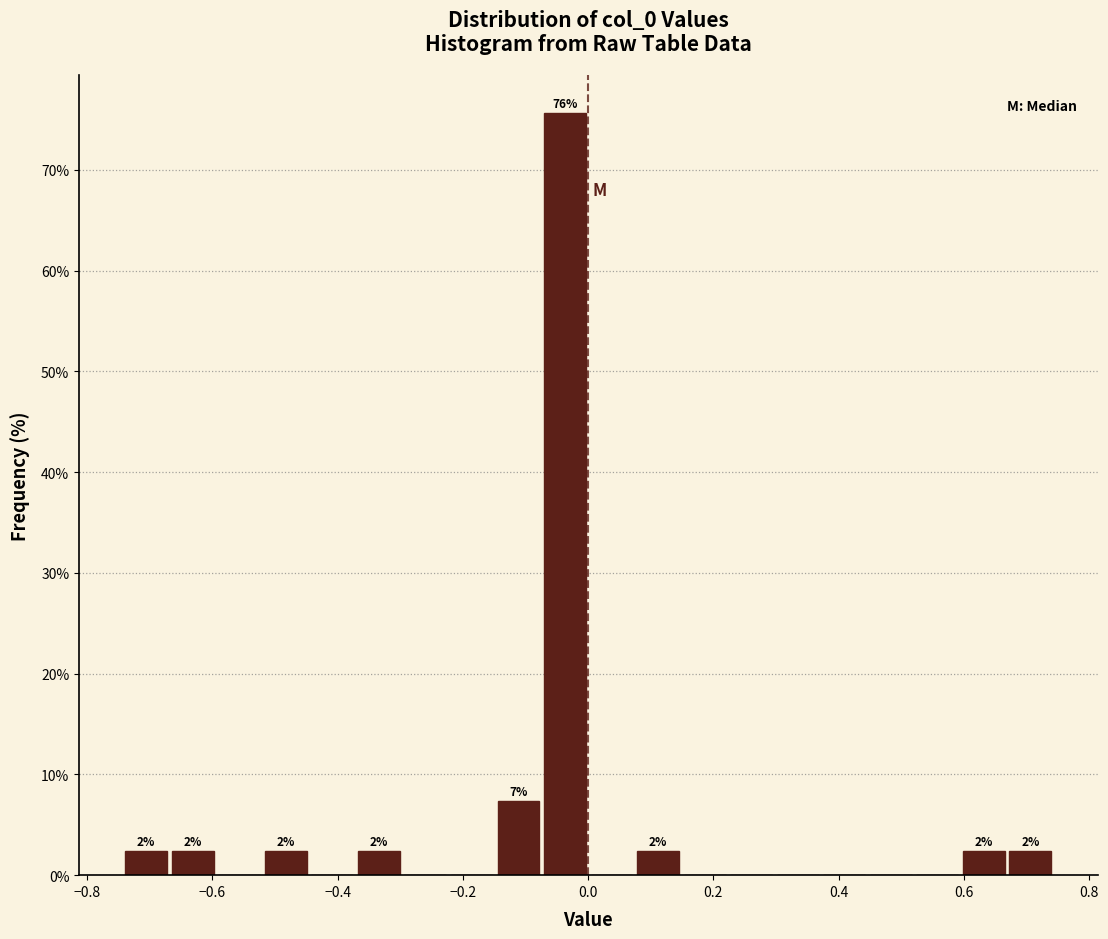

Around what value on the x-axis is the tallest bar? Give the approximate position of its centre, as read against the axis.

-0.04